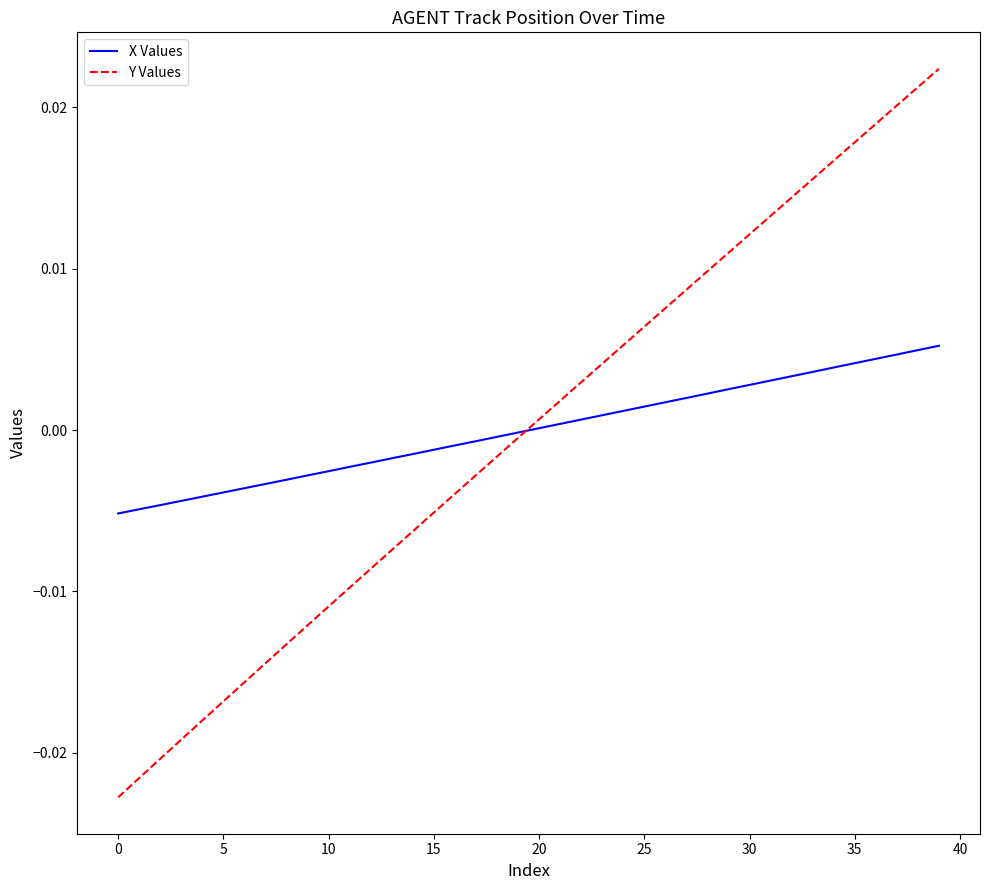

Rank the series by their maximum value, from highest to lowest.

Y Values, X Values